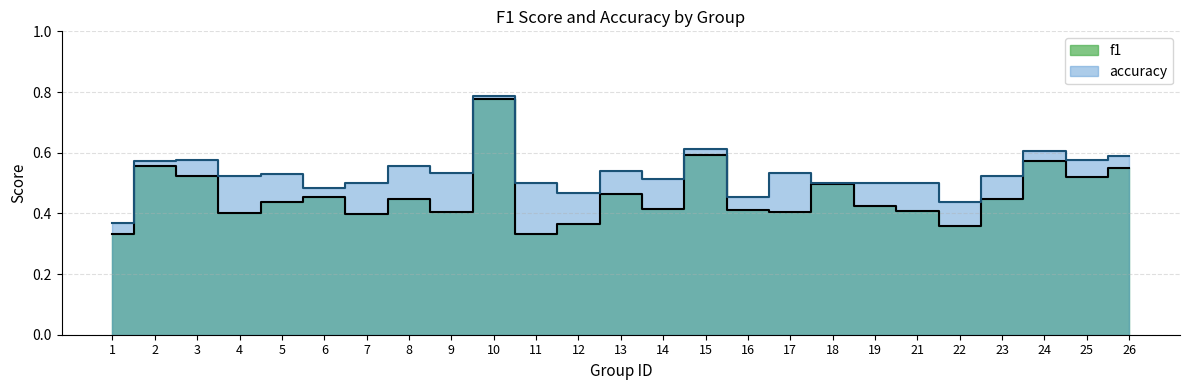

What is the difference between the f1 values at 3 and 6?

0.1